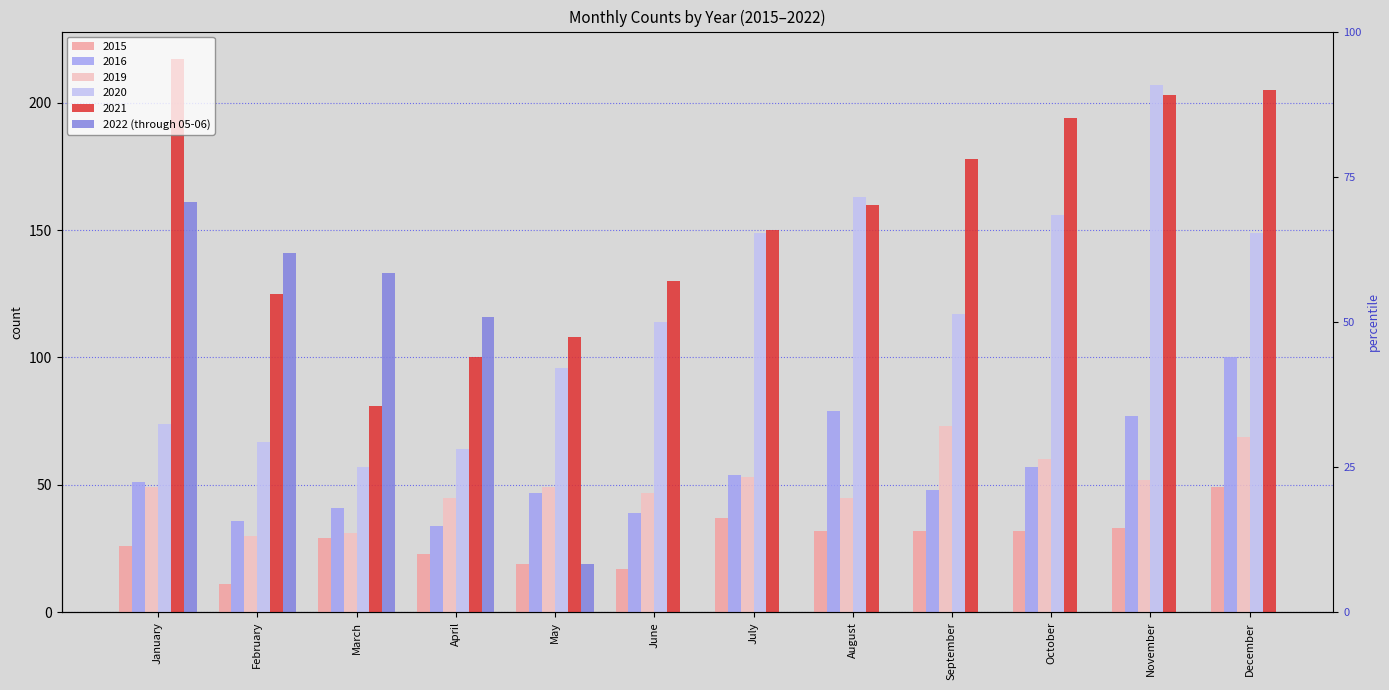

The chart shows a value of 19 at May. True or false?

True